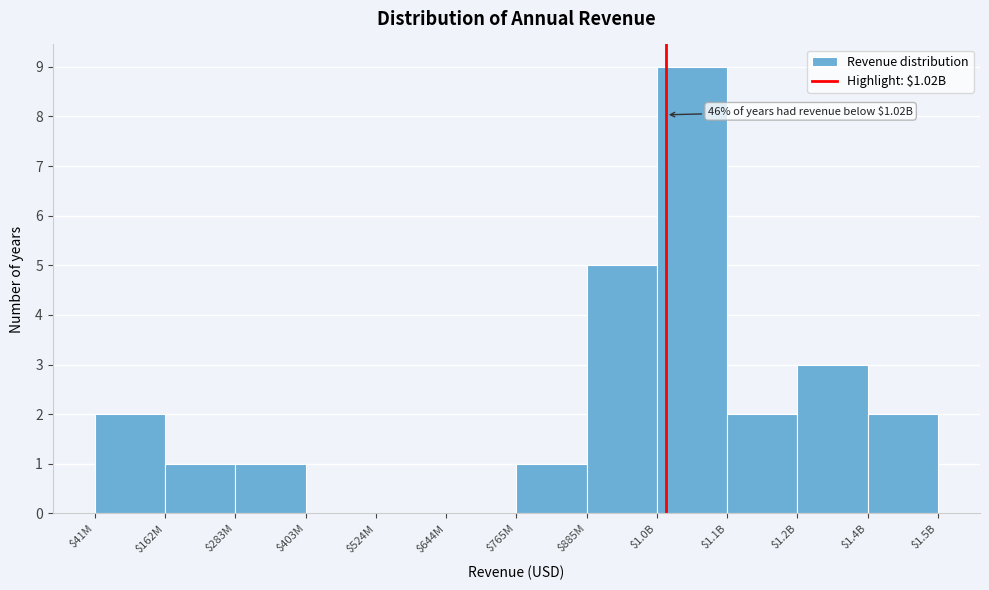

What is the sum of all values?

26